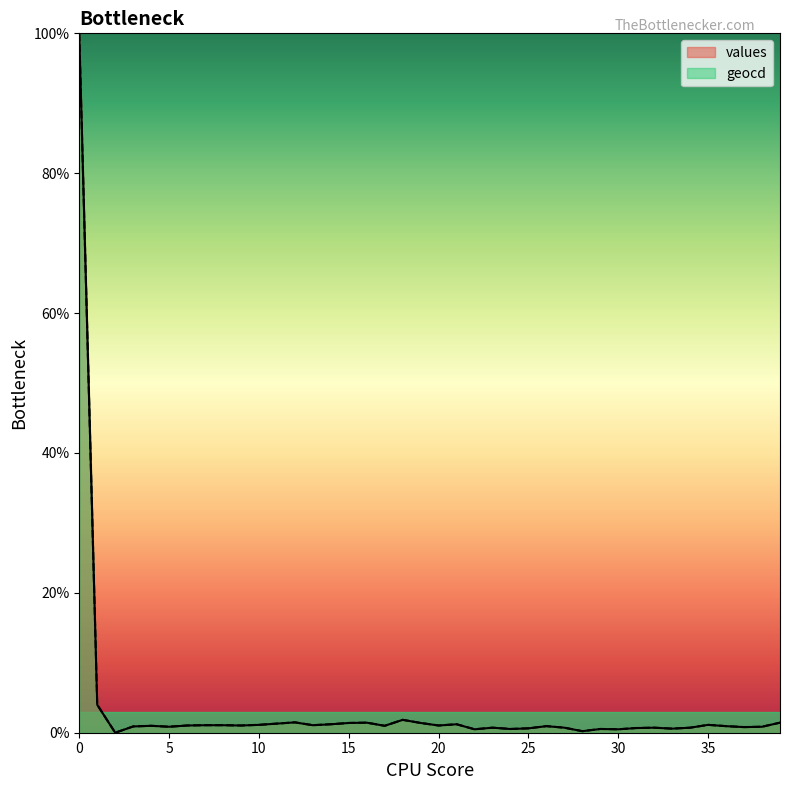

How many values in the geocd series exceed 0?

39